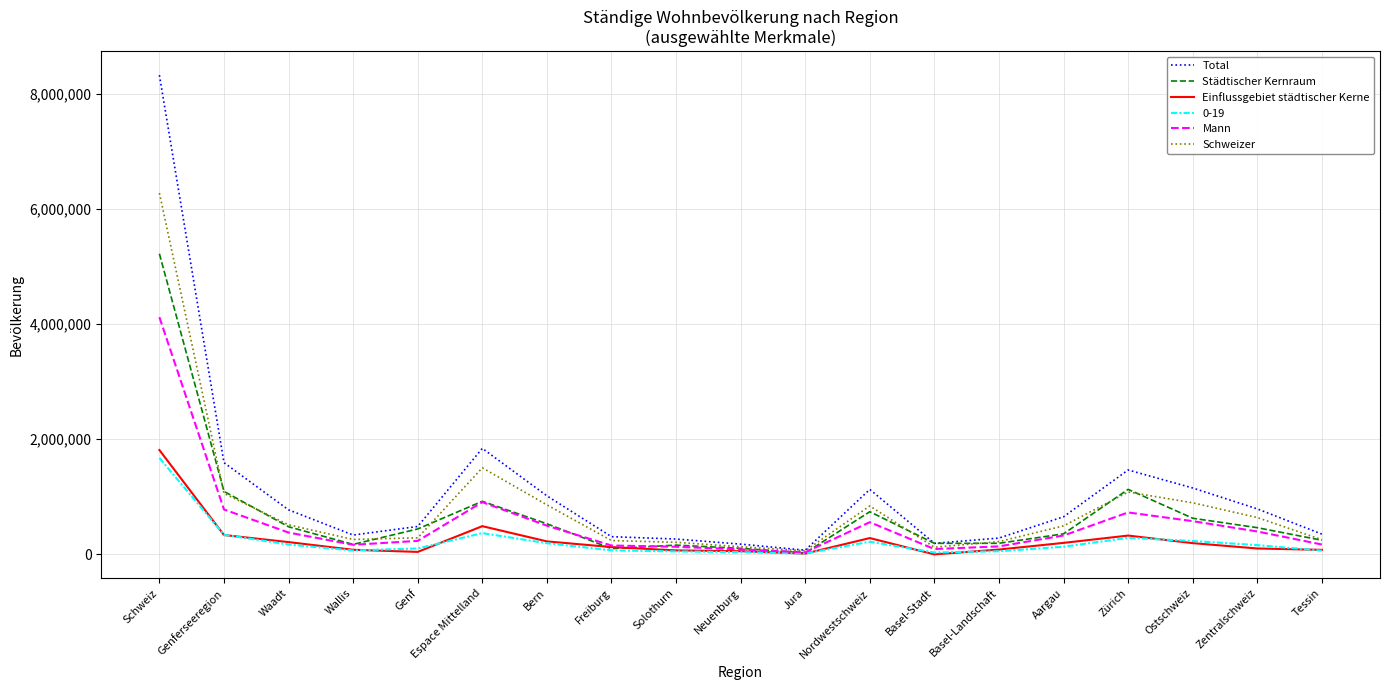

What is the average value of the Total series?

1116793